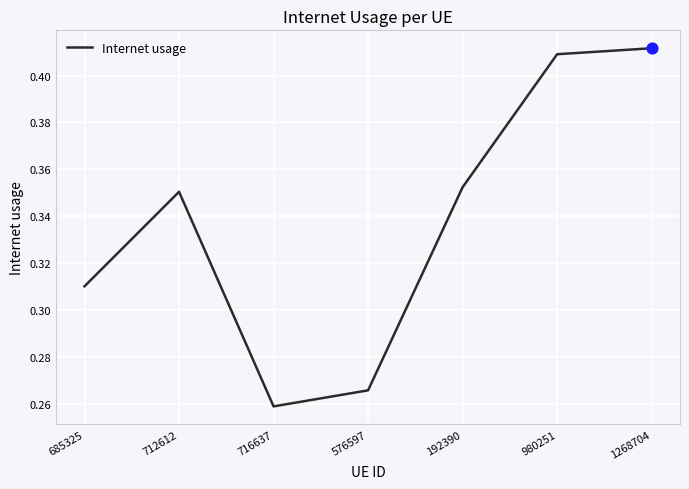

What is the change in value from 192390 to 1268704?

+0.1